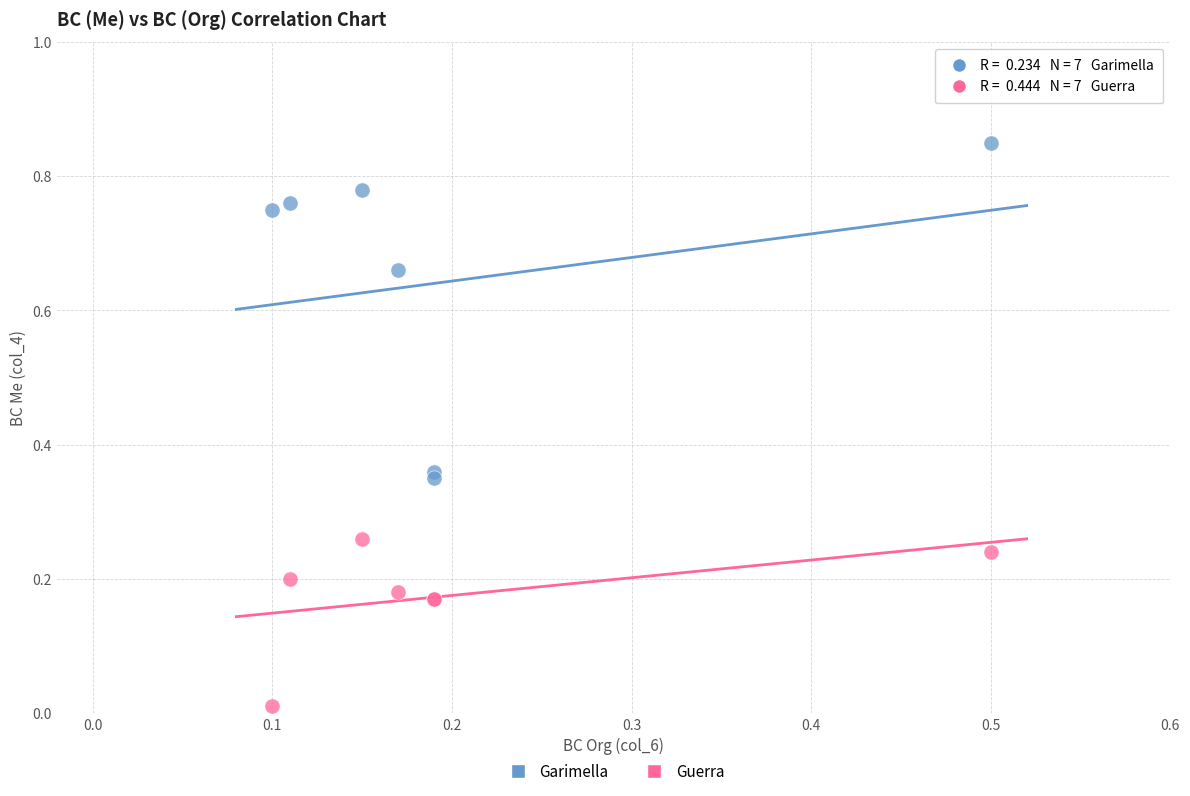

Which series contains the lowest Y value?

Guerra